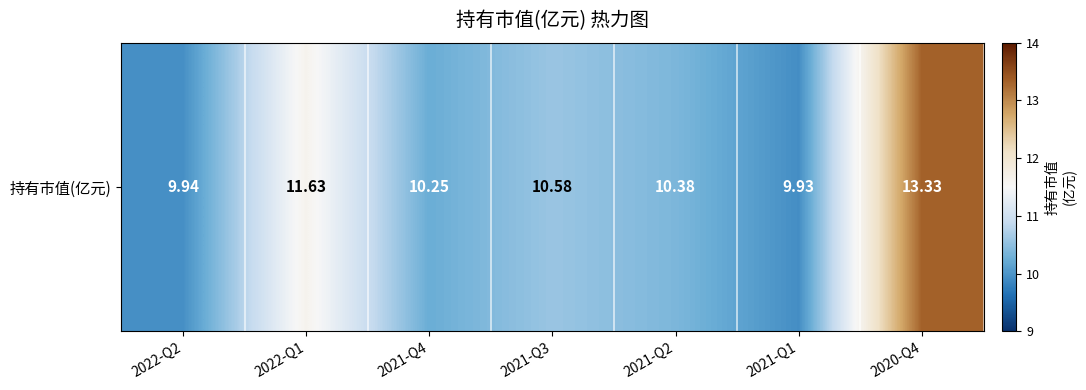

Reading left to right, what are all the values shown in this chart?

2022-Q2=9.9	2022-Q1=11.6	2021-Q4=10.2	2021-Q3=10.6	2021-Q2=10.4	2021-Q1=9.9	2020-Q4=13.3